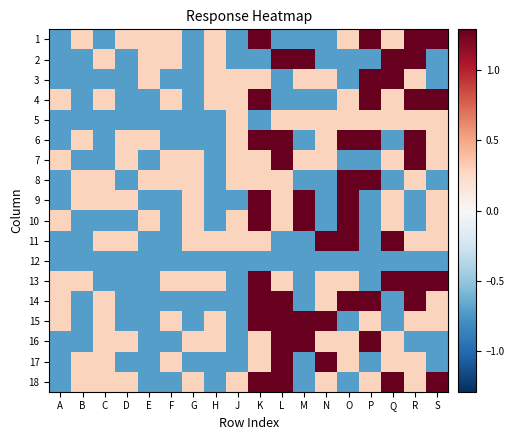

At how many categories does at least one series exceed 0?

18